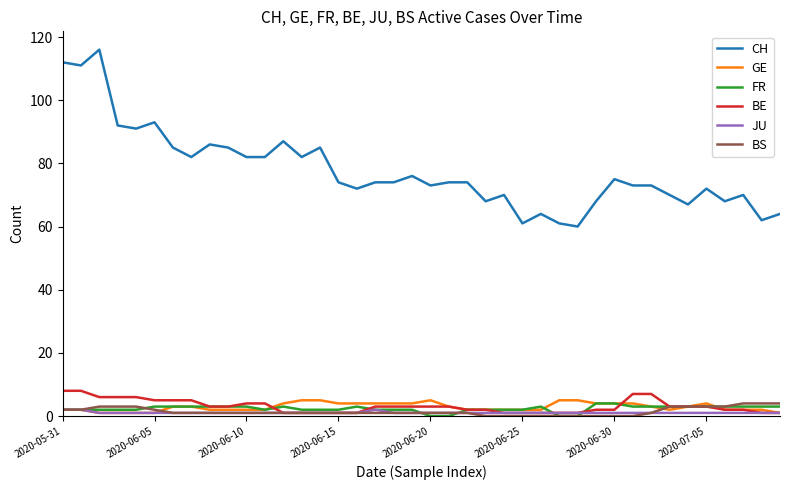

Reading left to right, what are all the values shown in this chart?

CH: 112	111	116	92	91	93	85	82	86	85	82	82	87	82	85	74	72	74	74	76	73	74	74	68	70	61	64	61	60	68	75	73	73	70	67	72	68	70	62	64
GE: 2	2	1	1	1	1	3	3	2	2	2	2	4	5	5	4	4	4	4	4	5	3	2	2	2	2	2	5	5	4	4	4	3	2	3	4	2	2	2	1
FR: 2	2	2	2	2	3	3	3	3	3	3	2	3	2	2	2	3	2	2	2	0	0	2	2	2	2	3	0	0	4	4	3	3	3	3	3	3	3	3	3
BE: 8	8	6	6	6	5	5	5	3	3	4	4	1	1	1	1	1	3	3	3	3	3	2	2	1	1	1	1	1	2	2	7	7	3	3	3	2	2	1	1
JU: 2	2	1	1	1	1	1	1	1	1	1	1	1	1	1	1	1	2	1	1	1	1	1	1	1	1	1	1	1	1	1	1	1	1	1	1	1	1	1	1
BS: 2	2	3	3	3	2	1	1	1	1	1	1	1	1	1	1	1	1	1	1	1	1	1	0	0	0	0	0	0	0	0	0	1	3	3	3	3	4	4	4